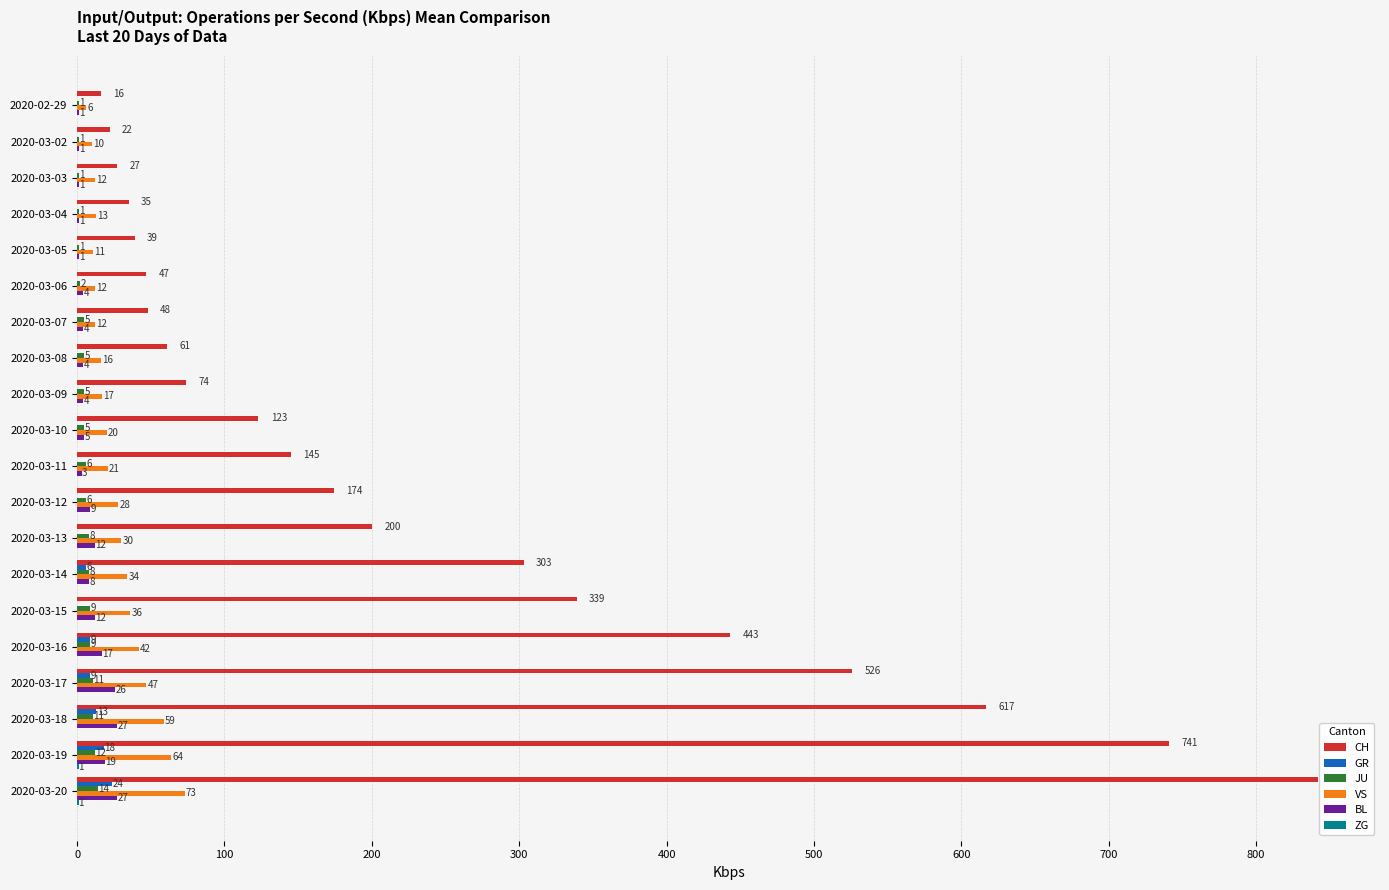

Which label corresponds to the largest value in the chart?

2020-03-20